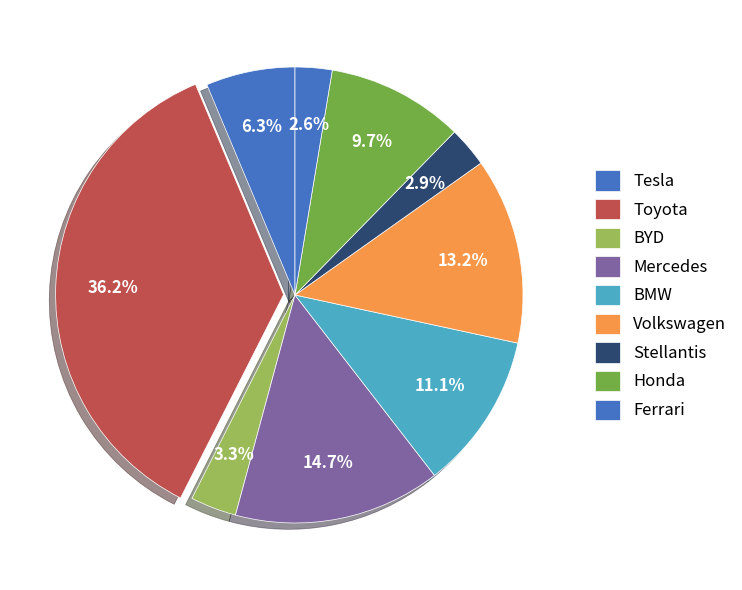

How many segments does this pie chart have?

9